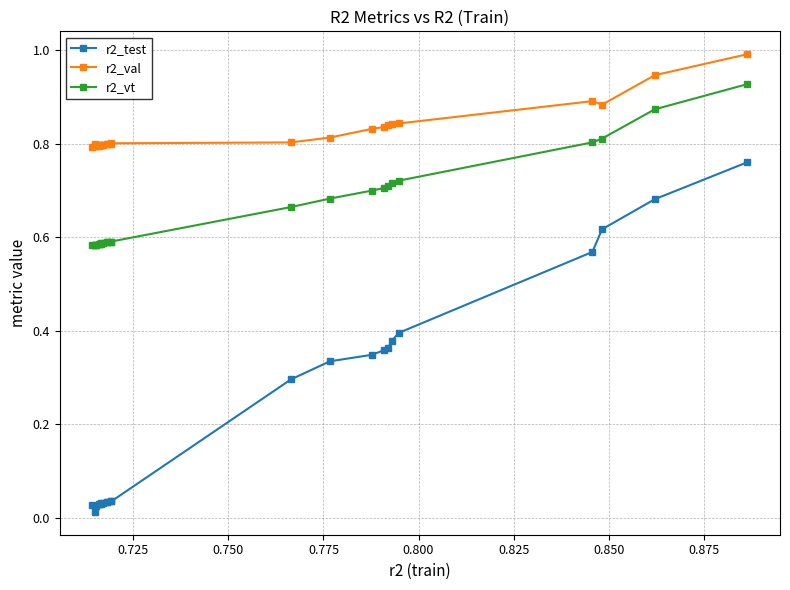

How many categories are shown in the chart?

24